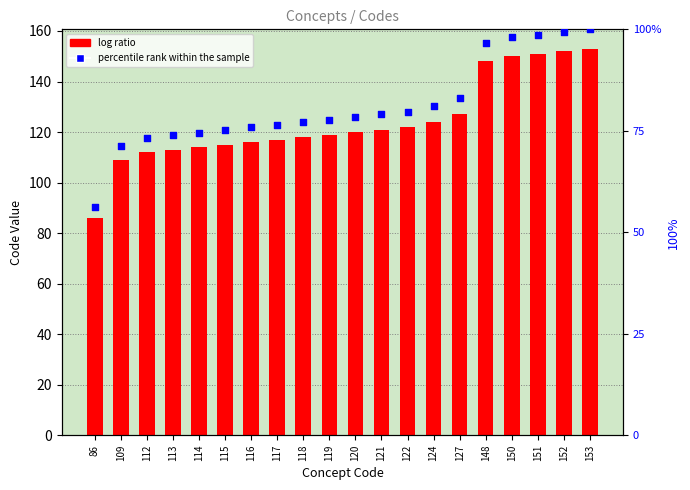

Which series has the largest total across all categories?

Concept Code